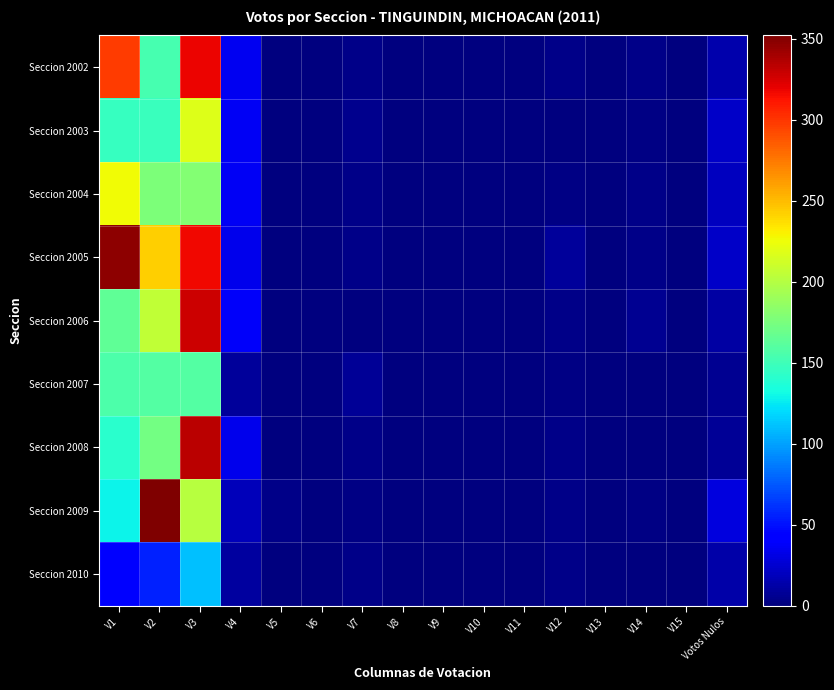

Which series has the widest spread of values?

Seccion 2009